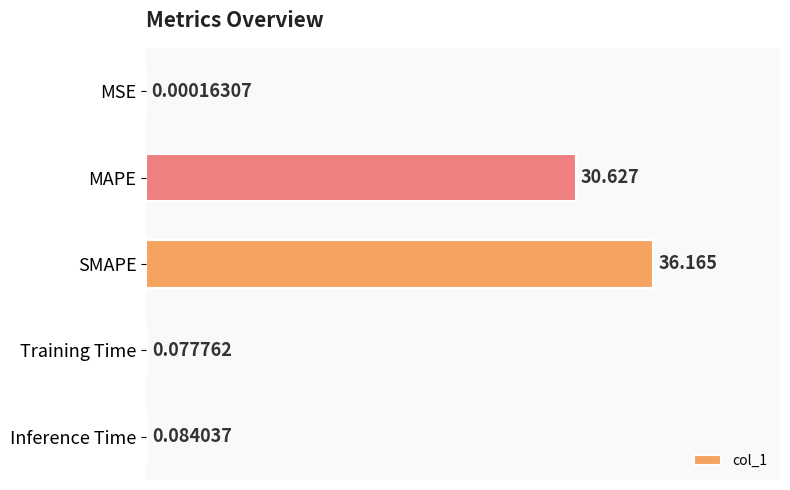

What is the greatest value displayed?

36.2